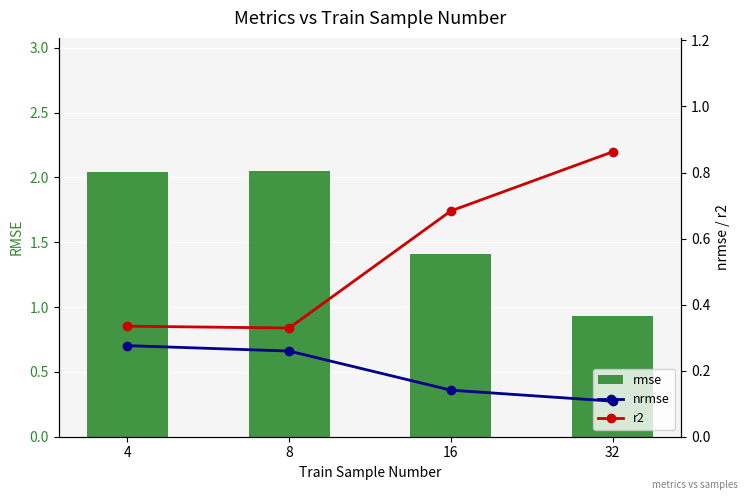

Read the nrmse value at 16.

0.1